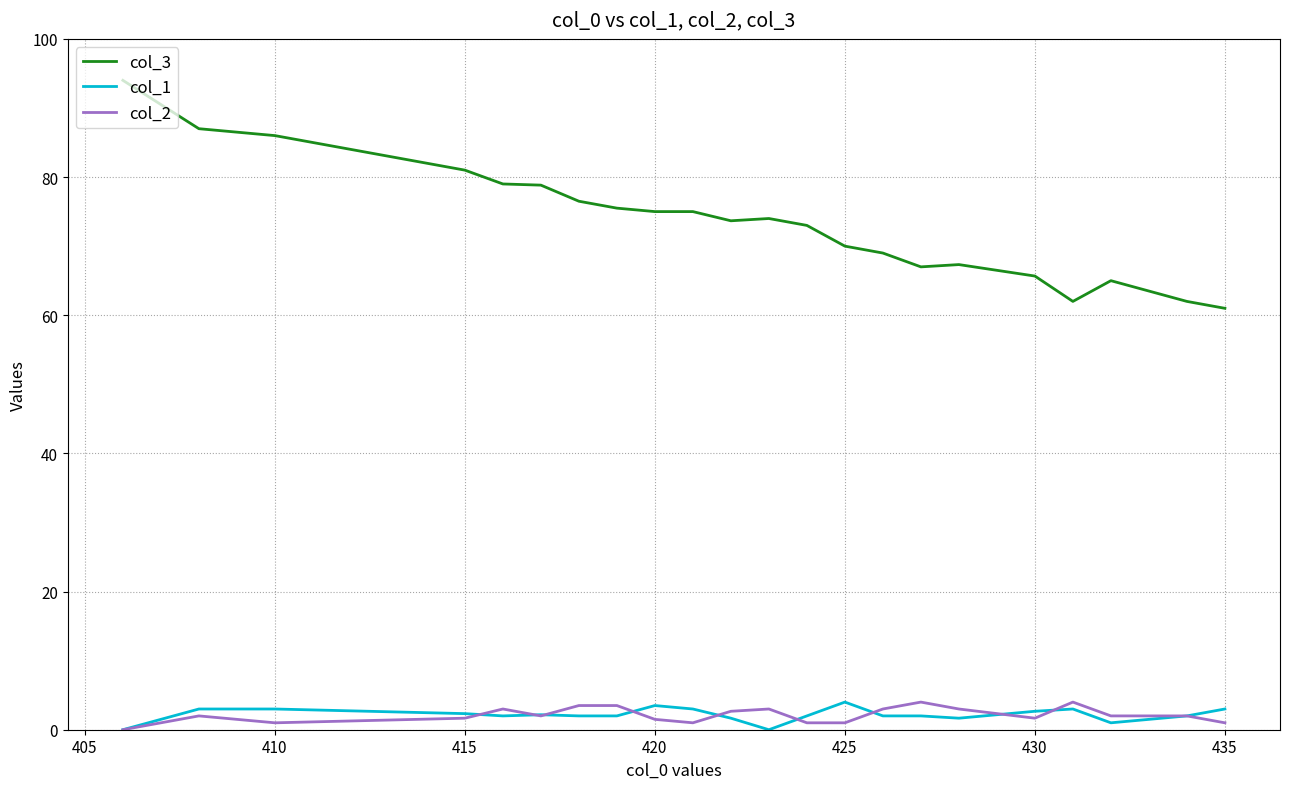

True or false: col_3 and col_2 intersect in this chart.

False